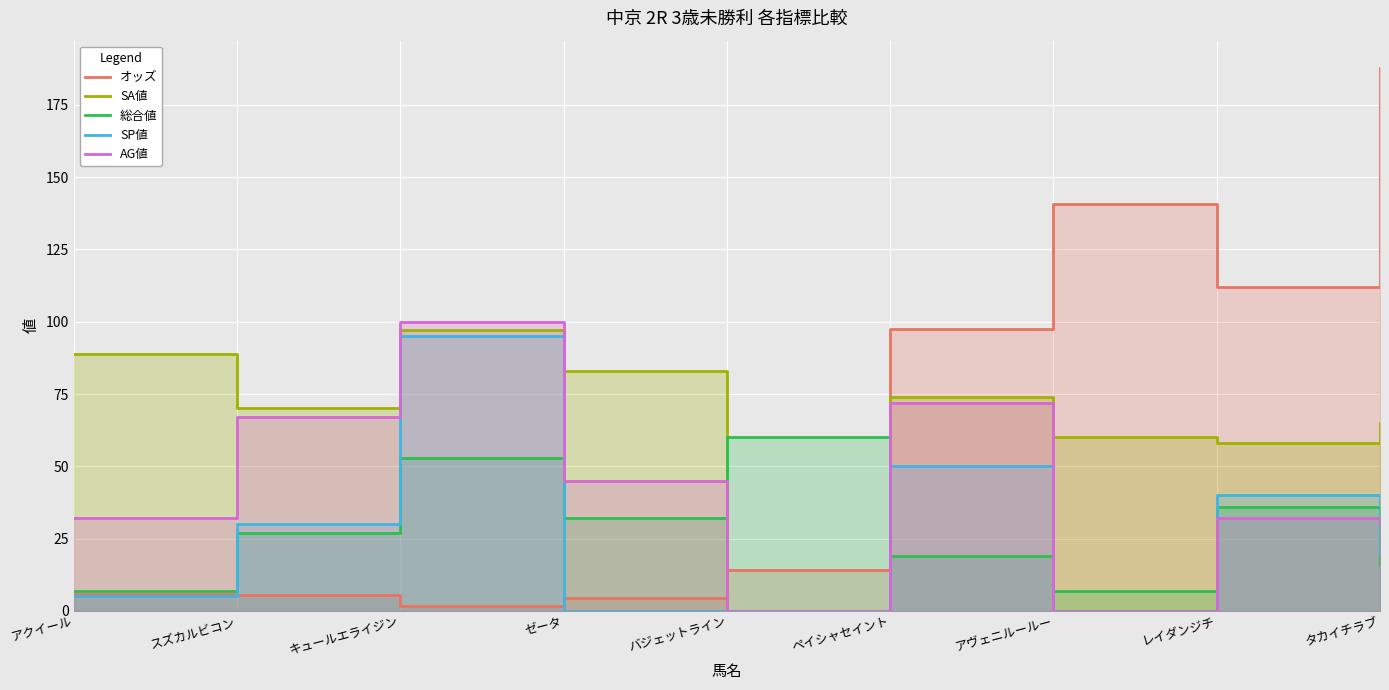

What is the total value across all series at アクイール?

138.8